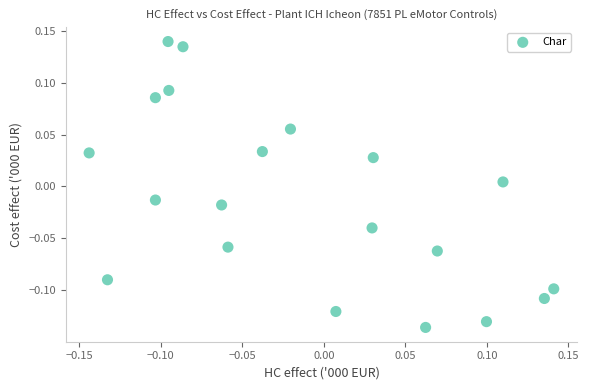

What is the range of X values (max minus min)?

0.3